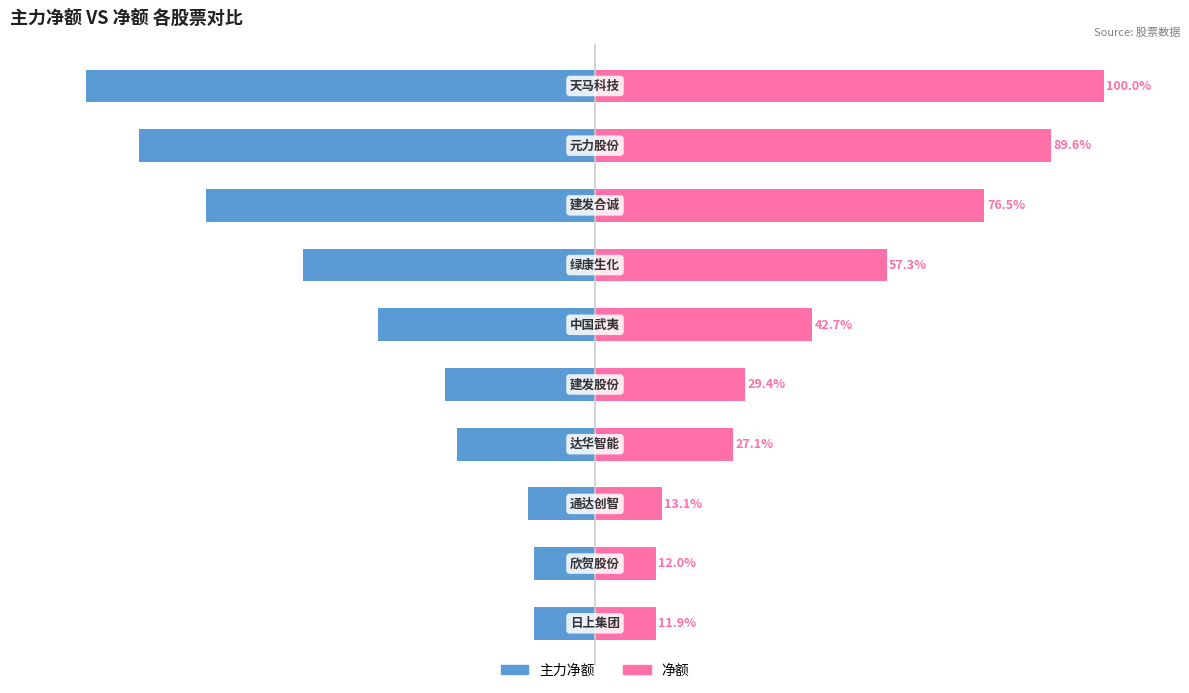

What is the difference between the maximum and minimum values in the 主力净额 series?

88.1